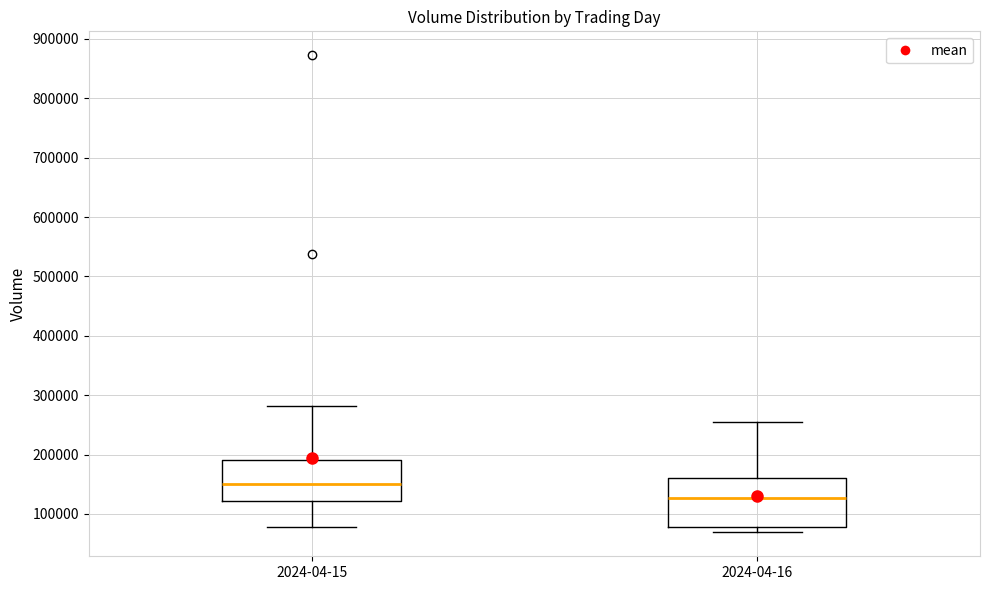

Reading left to right, read every box against the y-axis: the position of its median line, the range the box covers, and the ends of its whiskers. The values are not printed on the chart, so give them approximately, as read against the axis.

2024-04-15: median 150000, box 120000 to 190000, whiskers 80000 to 280000
2024-04-16: median 130000, box 80000 to 160000, whiskers 70000 to 250000